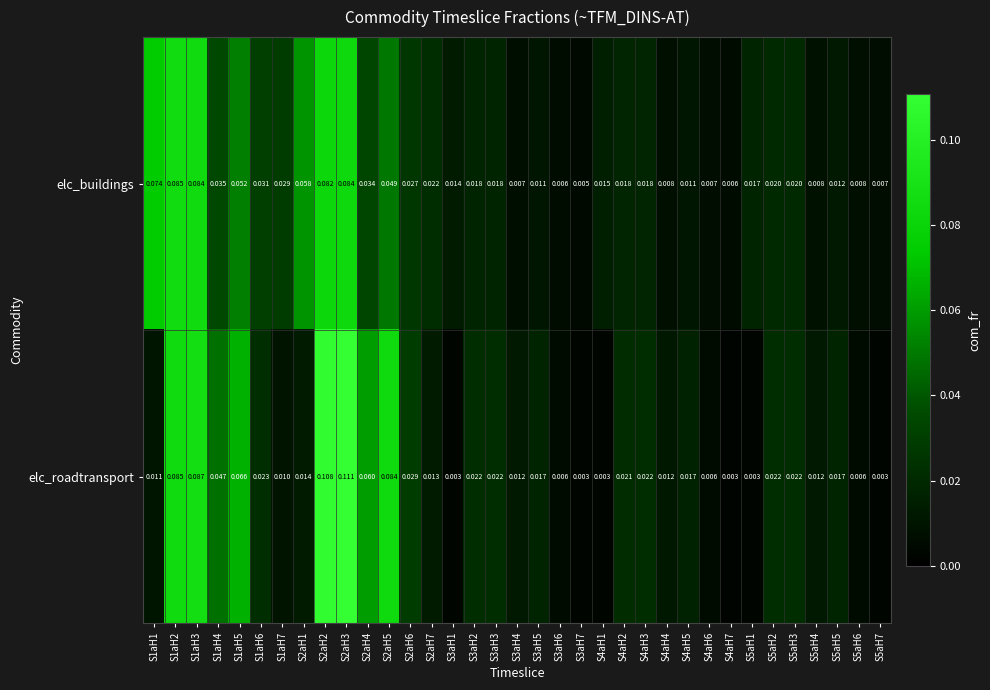

Which label corresponds to the largest value in the chart?

S2aH3